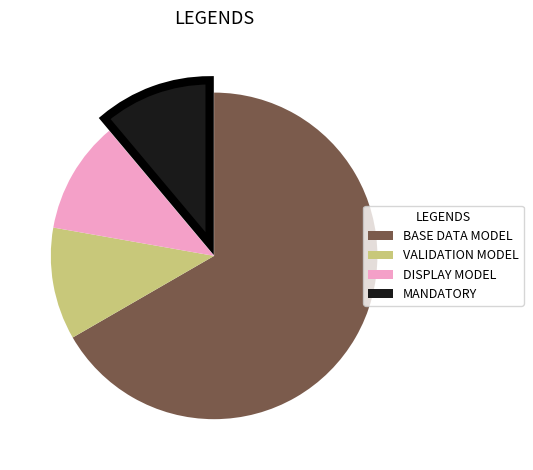

Count the number of slices in the pie.

4